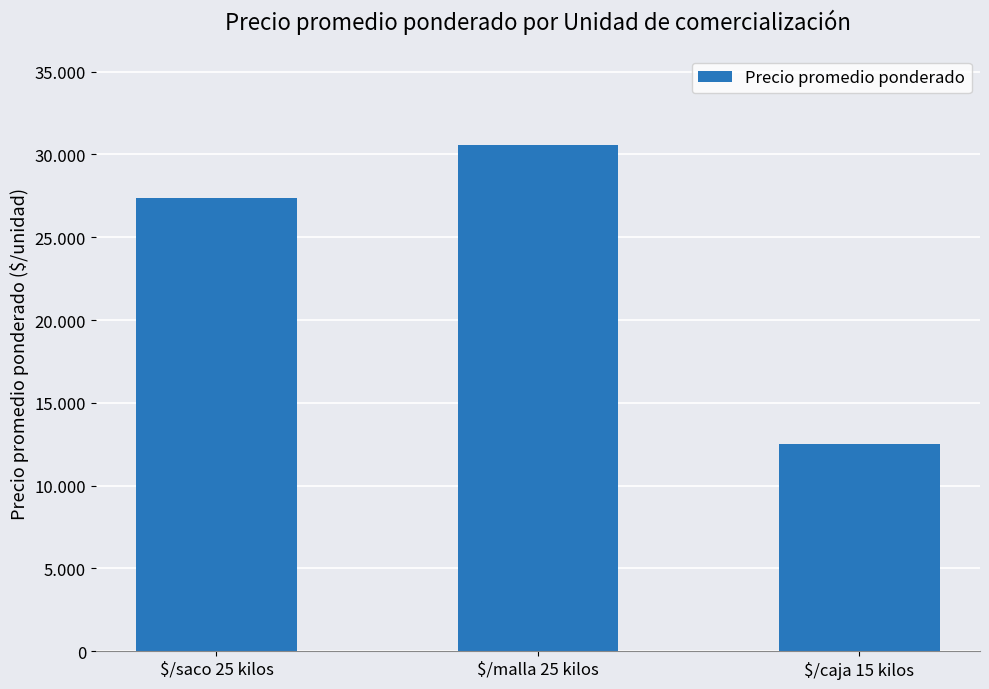

Are the bars horizontal?

No